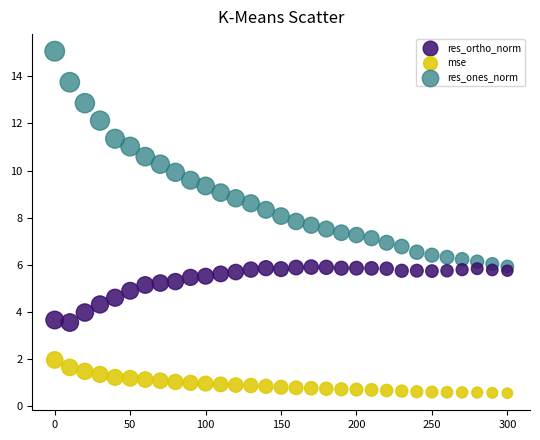

Which series contains the lowest Y value?

mse